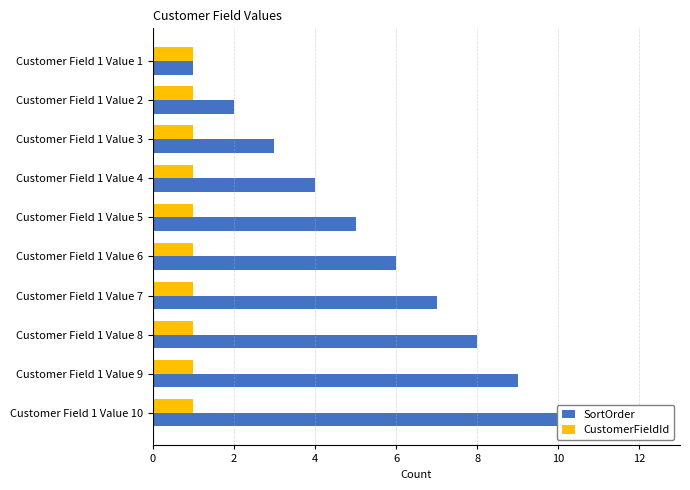

At how many categories does at least one series exceed 6?

4